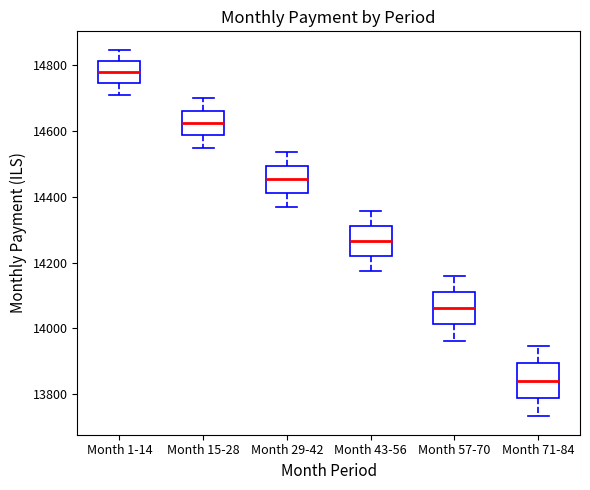

Reading left to right, transcribe this box plot: for each box, give where its median line is, the range the box spans, and where its two whiskers end, as read against the y-axis. The values are not printed on the chart, so give them approximately, as read against the axis.

Month 1-14: median 14780, box 14740 to 14820, whiskers 14700 to 14840
Month 15-28: median 14620, box 14580 to 14660, whiskers 14540 to 14700
Month 29-42: median 14460, box 14420 to 14500, whiskers 14360 to 14540
Month 43-56: median 14260, box 14220 to 14320, whiskers 14180 to 14360
Month 57-70: median 14060, box 14020 to 14120, whiskers 13960 to 14160
Month 71-84: median 13840, box 13780 to 13900, whiskers 13740 to 13940